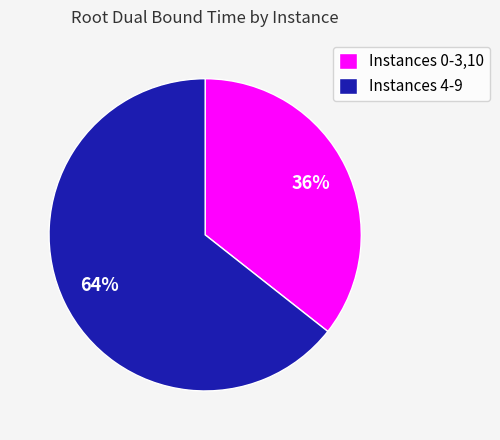

To the nearest percent, what is the combined percentage of Instances 0-3,10 and Instances 4-9?

100%